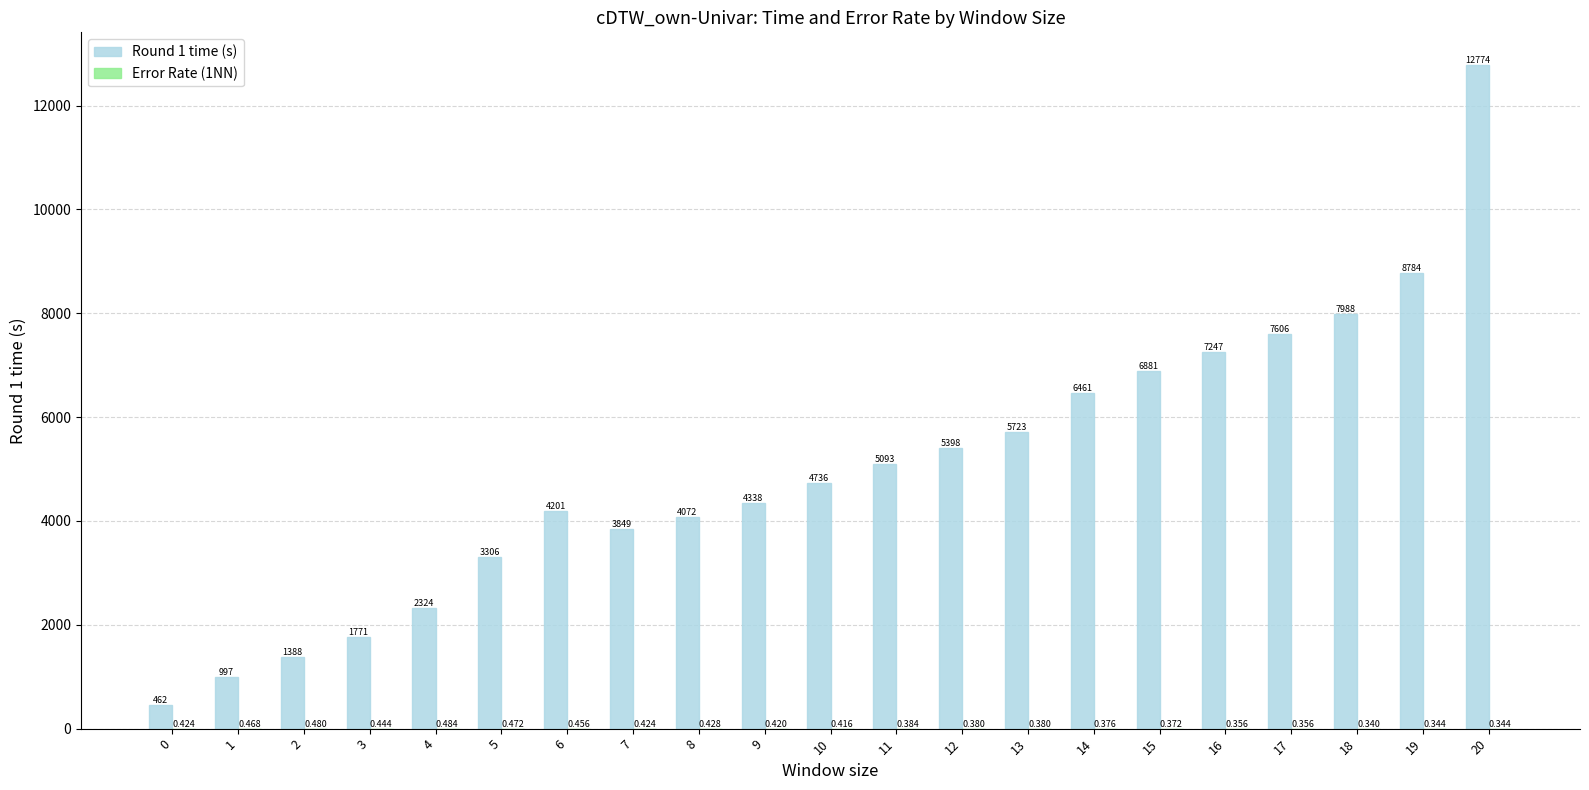

Does the chart contain stacked bars?

No